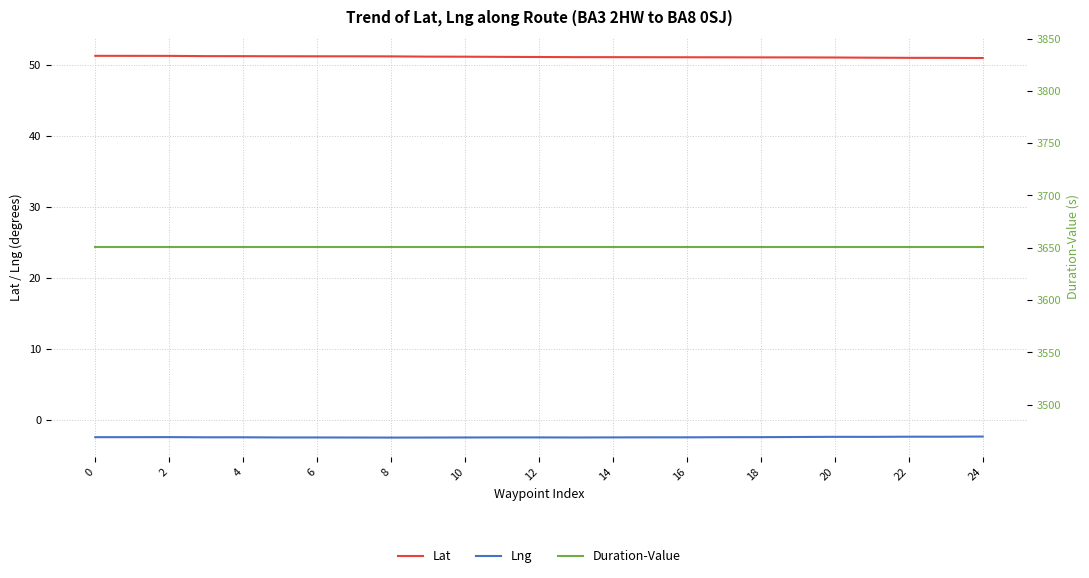

Which series has the widest spread of values?

Lat